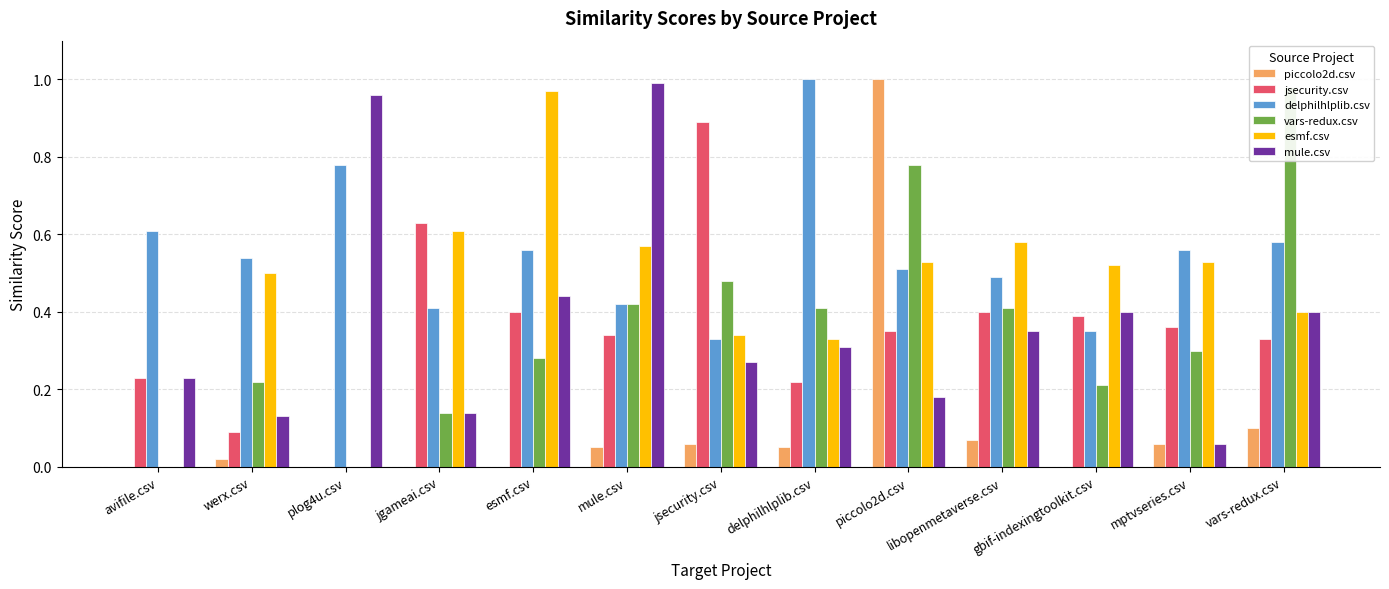

What value does the vars-redux.csv series have at mptvseries.csv?

0.3